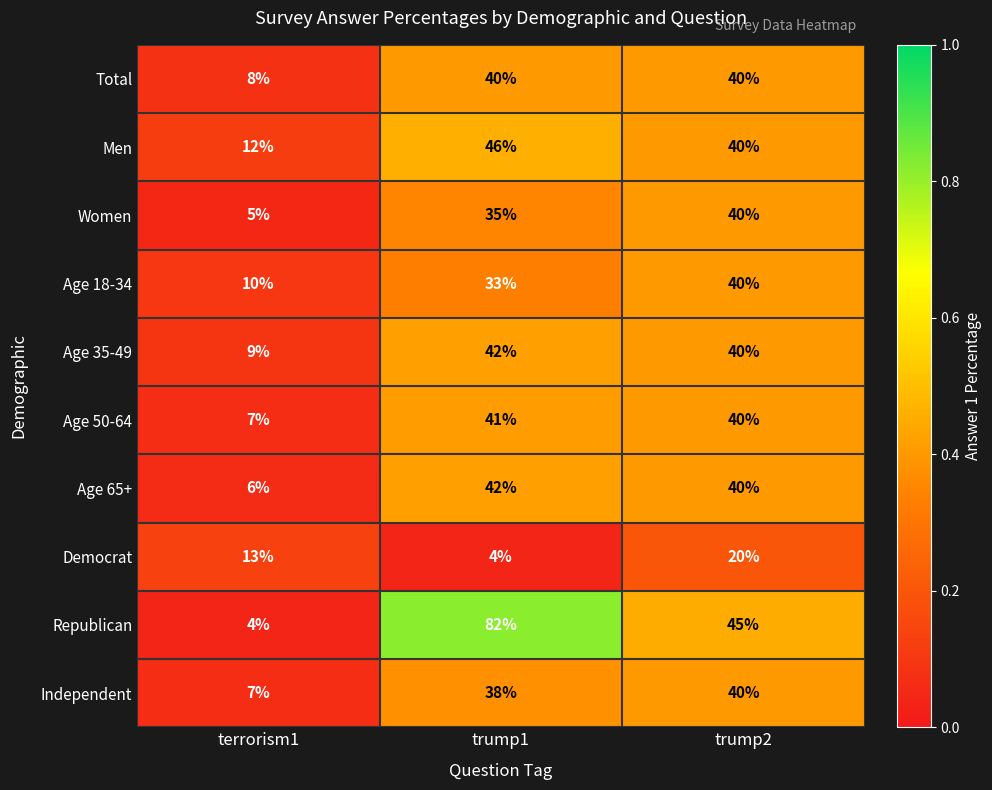

What is the maximum value for Age 65+?

42